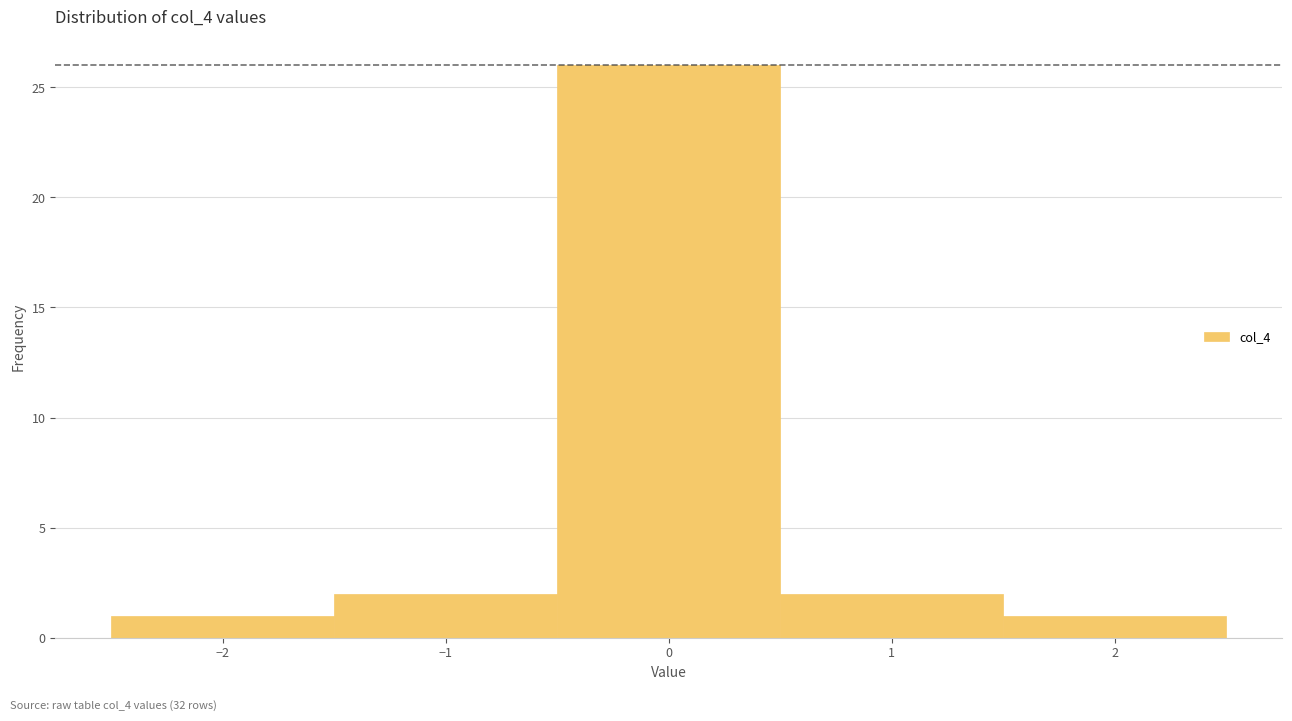

Reading left to right, list every bar in this chart as the range it spans on the x-axis followed by its height. The values are not printed on the chart, so give them approximately, as read against the axis.

-2.5 to -1.5: 1
-1.5 to -0.5: 2
-0.5 to 0.5: 26
0.5 to 1.5: 2
1.5 to 2.5: 1